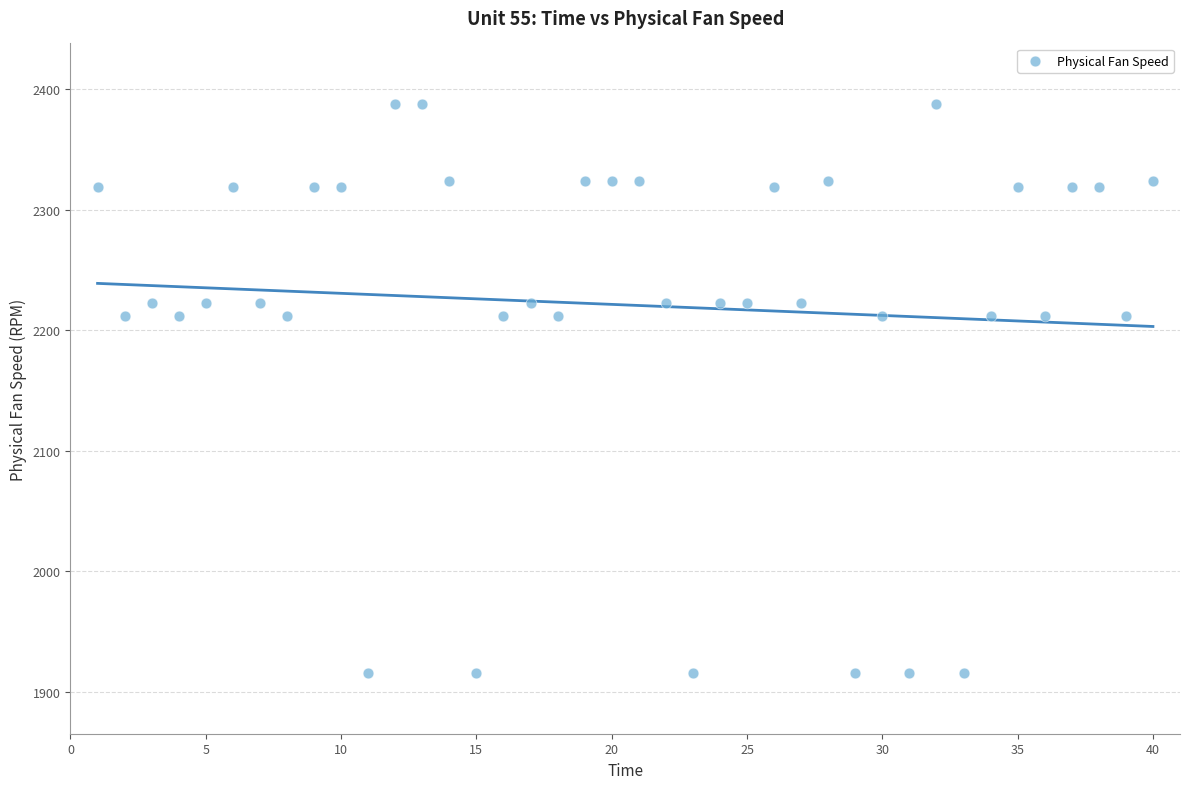

What is the range of X values (max minus min)?

39.0